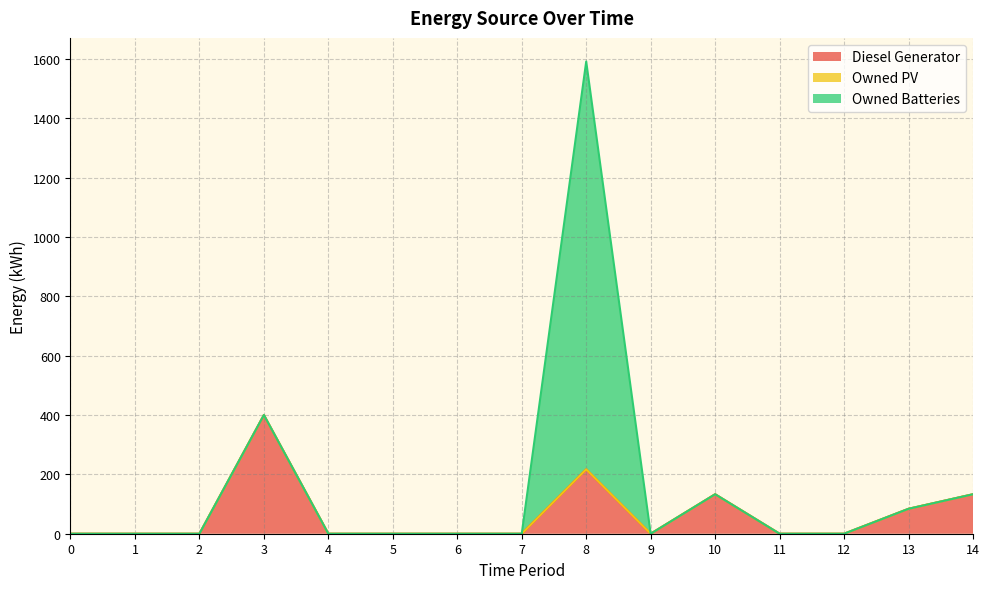

Reading left to right, transcribe all the data shown in this chart.

Diesel Generator: 0	0	0	400	0	0	0	0	217	0	133	0	0	84	133
Owned PV: 0	0	0	0	0	0	0	0	0	0	0	0	0	0	0
Owned Batteries: 0	0	0	0	0	0	0	0	1374	0	0	0	0	0	0